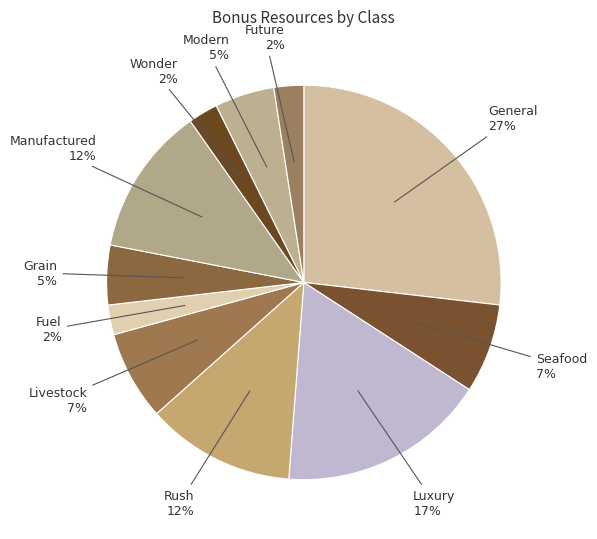

Rank the categories by value from highest to lowest.

BONUSCLASS_GENERAL, BONUSCLASS_LUXURY, BONUSCLASS_RUSH, BONUSCLASS_MANUFACTURED, BONUSCLASS_SEAFOOD, BONUSCLASS_LIVESTOCK, BONUSCLASS_GRAIN, BONUSCLASS_MODERN, BONUSCLASS_FUEL, BONUSCLASS_WONDER, BONUSCLASS_FUTURE